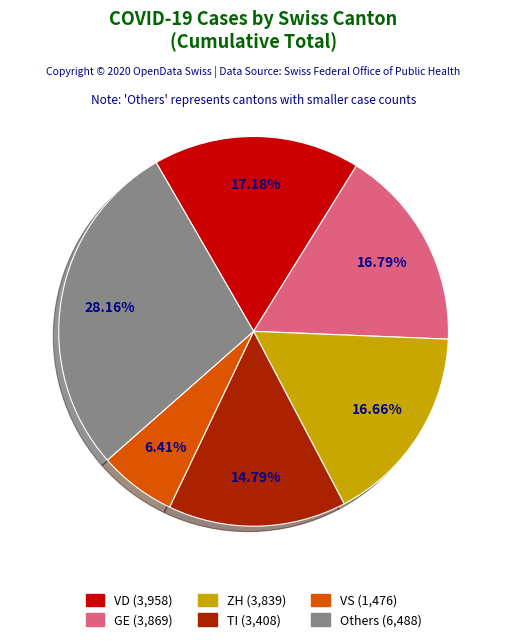

Is there any slice that represents more than half of the pie?

No